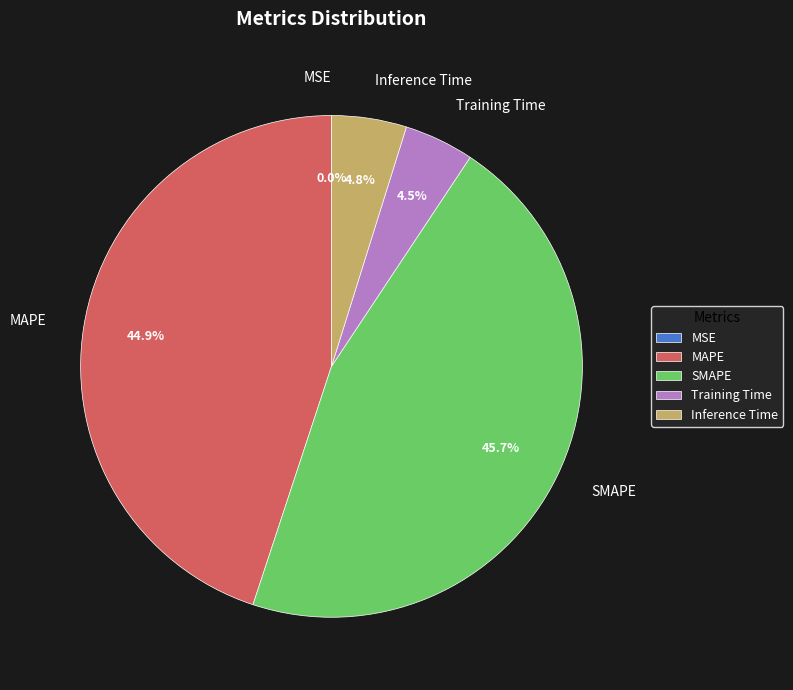

Do MAPE and SMAPE together represent more than half of the pie?

Yes